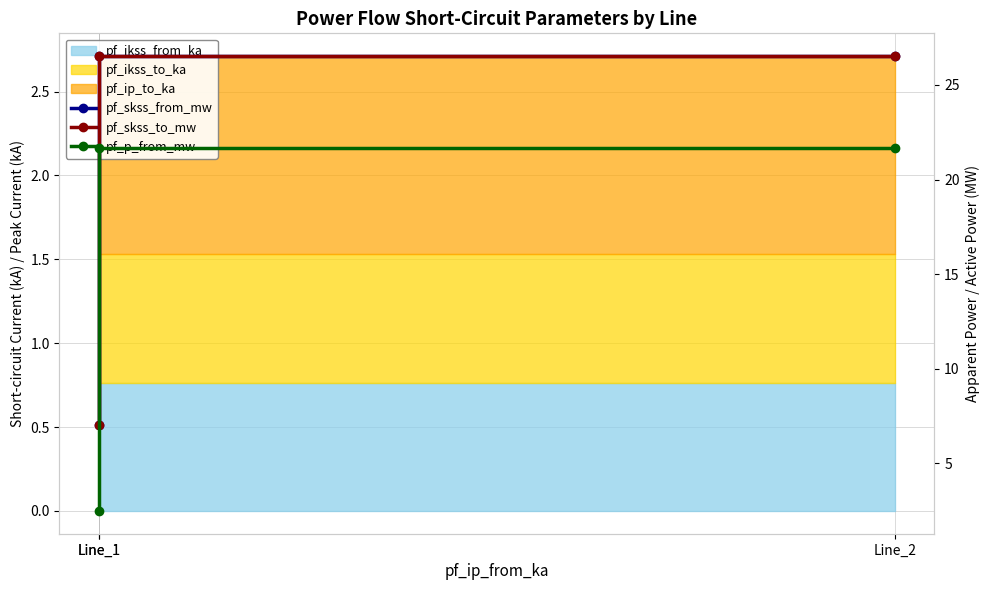

How many lines are shown in the chart?

3